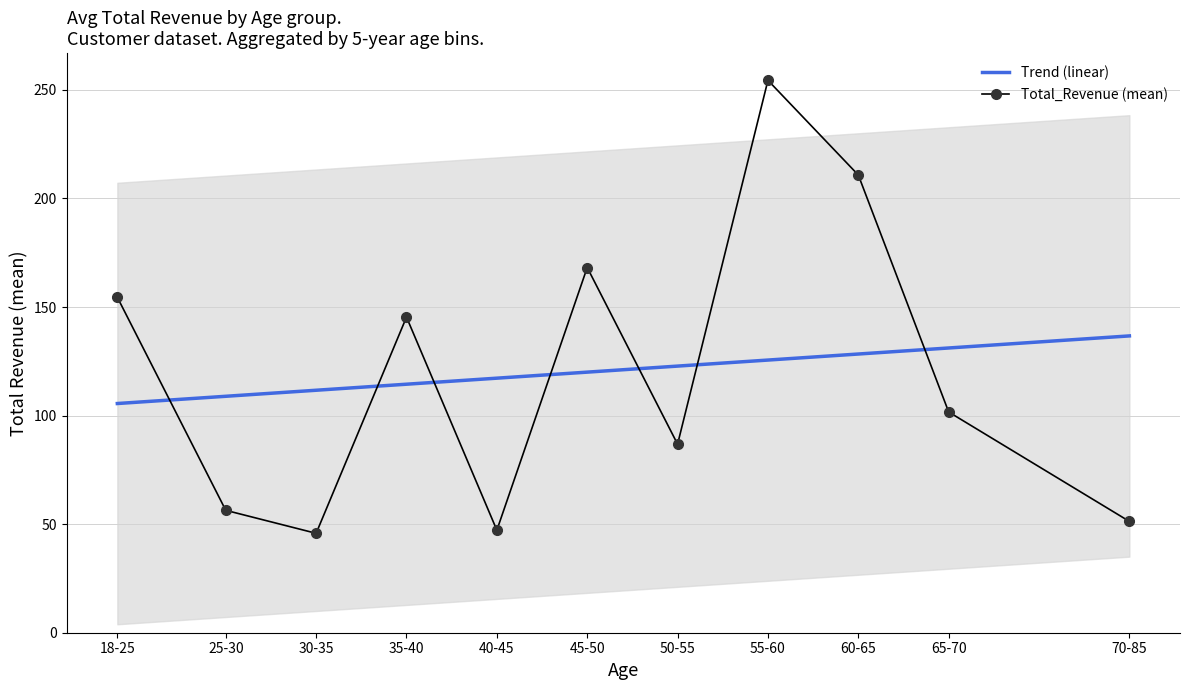

Is it true that Total_Revenue (mean) equals 62.3 at 30-35?

False